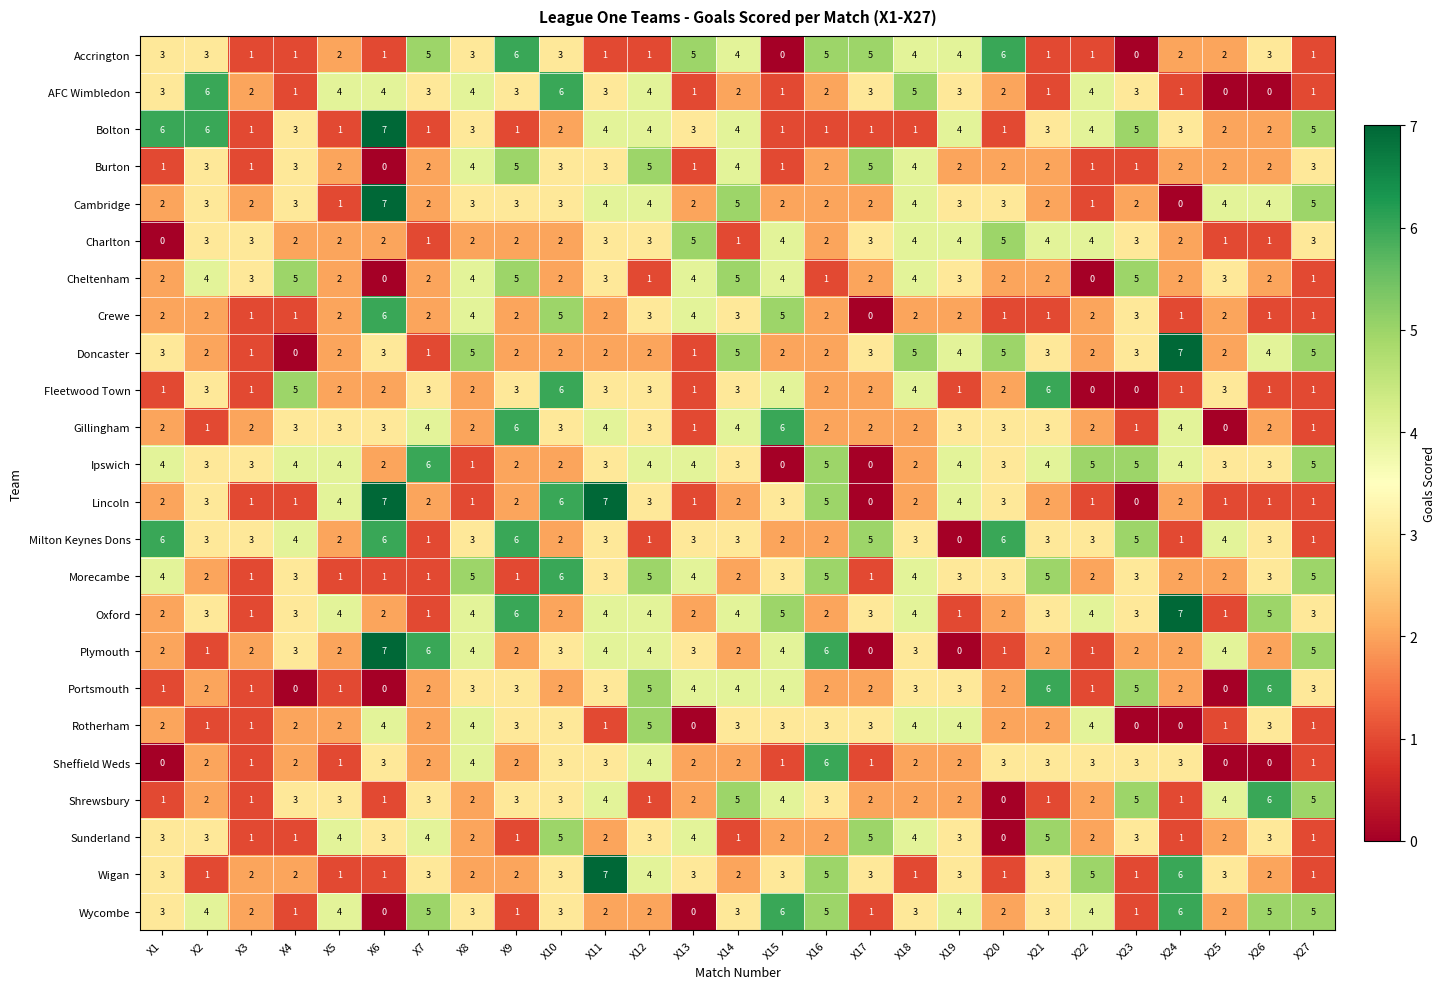

Which series has the largest total across all categories?

Ipswich